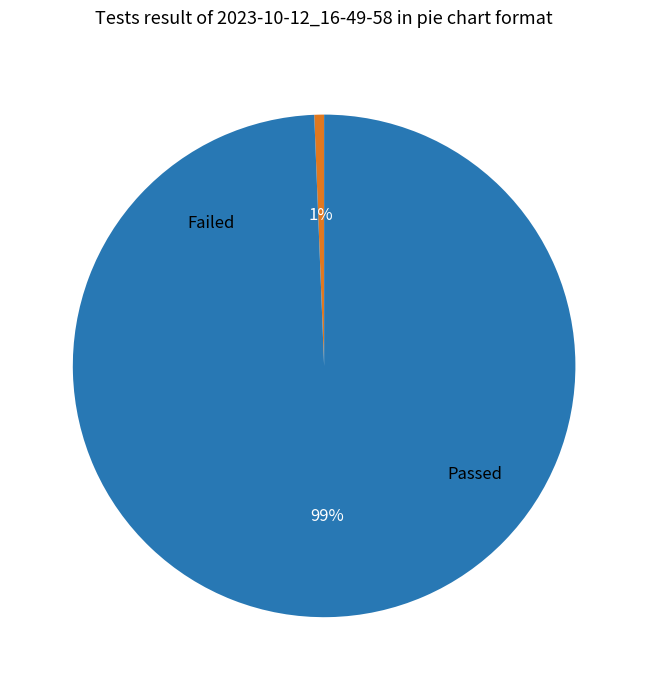

Is there a majority slice in this chart?

Yes